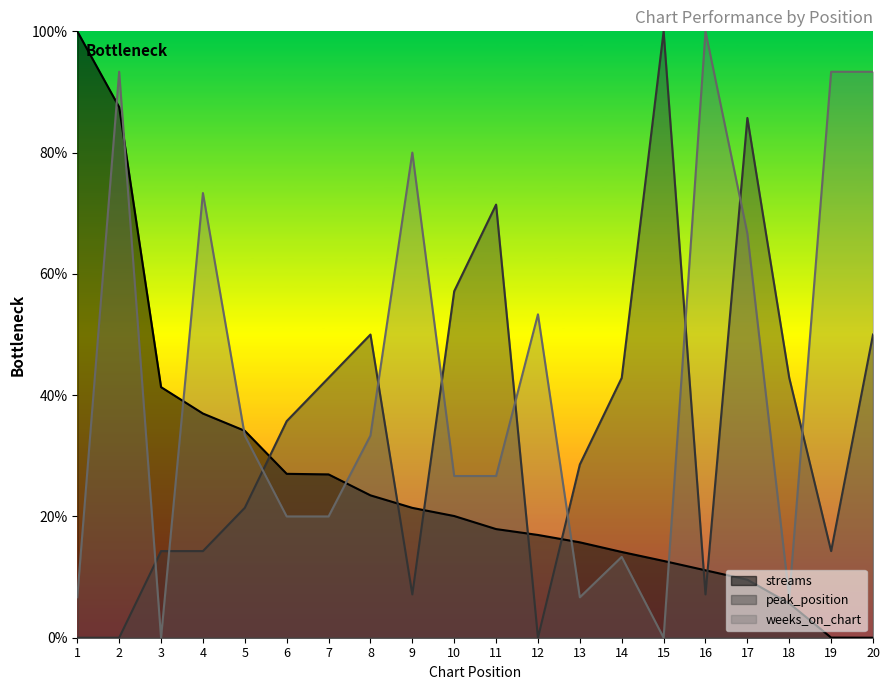

Where do weeks_on_chart and peak_position first cross each other?

2 and 3